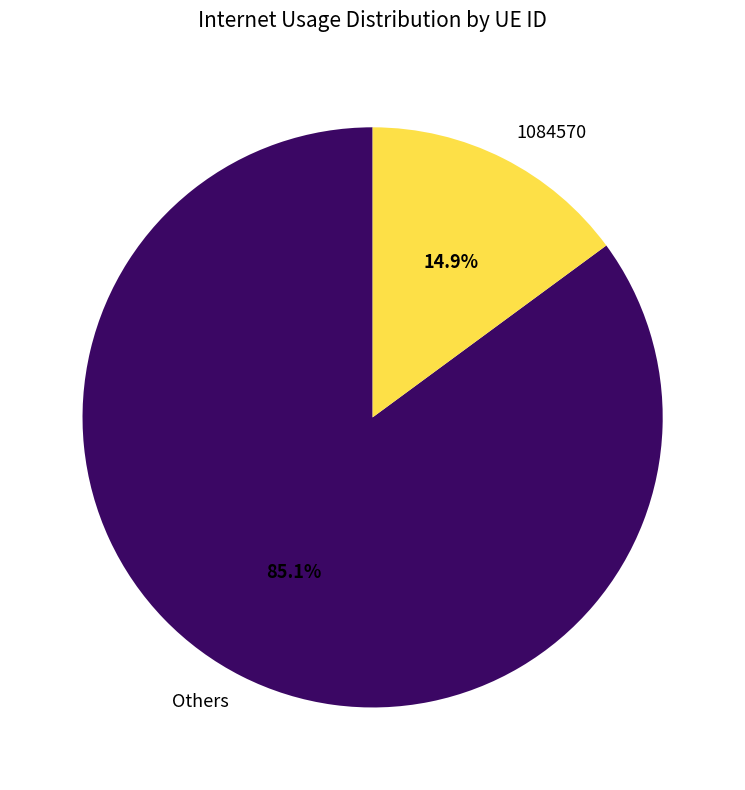

Rank the categories by value from lowest to highest.

1084570, Others